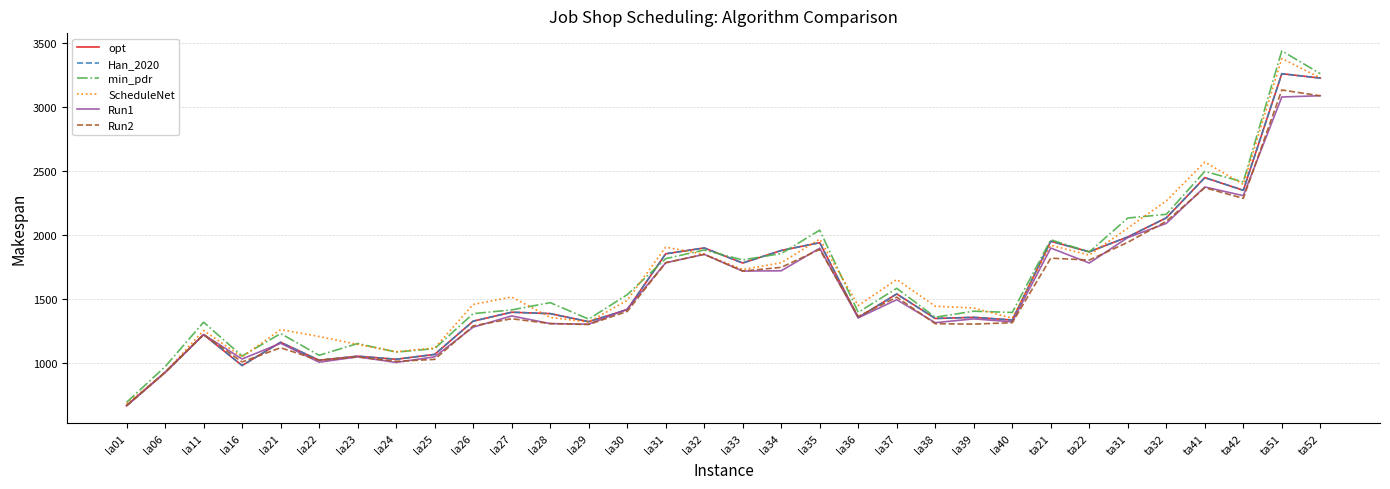

True or false: Run2 and min_pdr intersect in this chart.

False